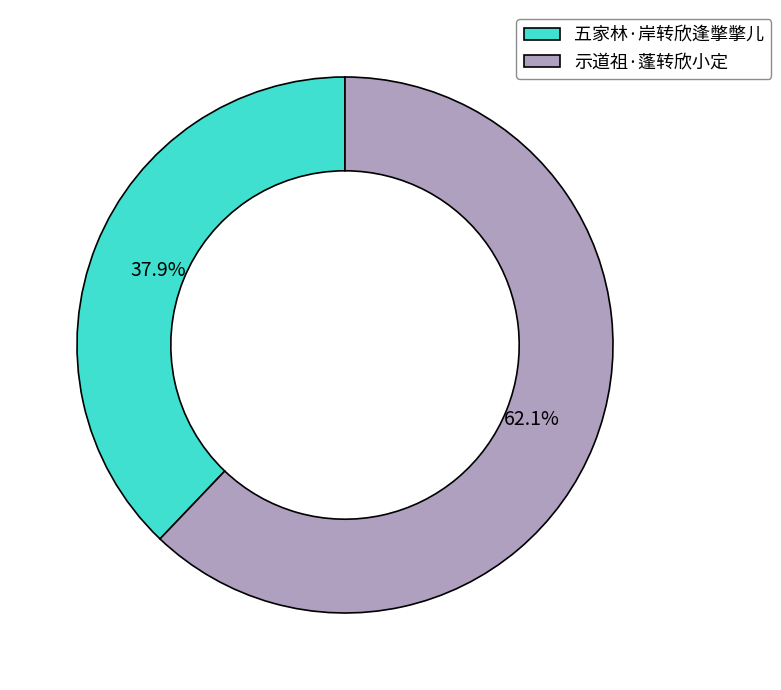

Is there any slice that represents more than half of the pie?

Yes